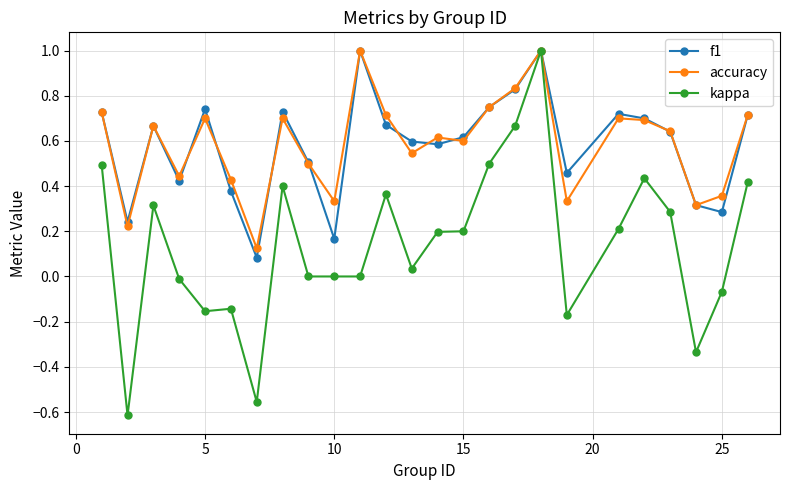

True or false: accuracy has more than 2 points higher than both neighbors.

True